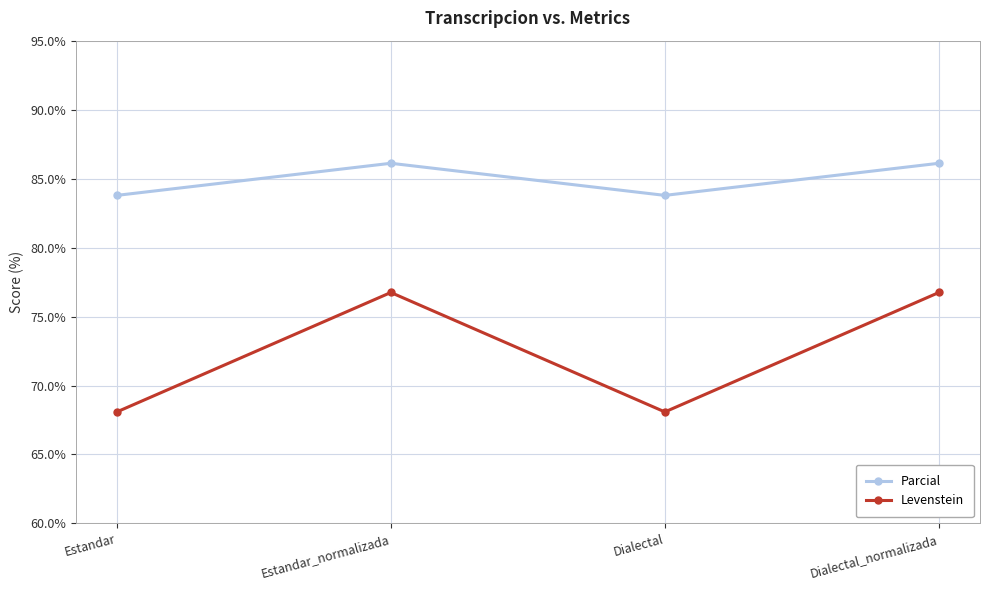

What is the difference between the second highest and minimum values in the Levenstein series?

8.7